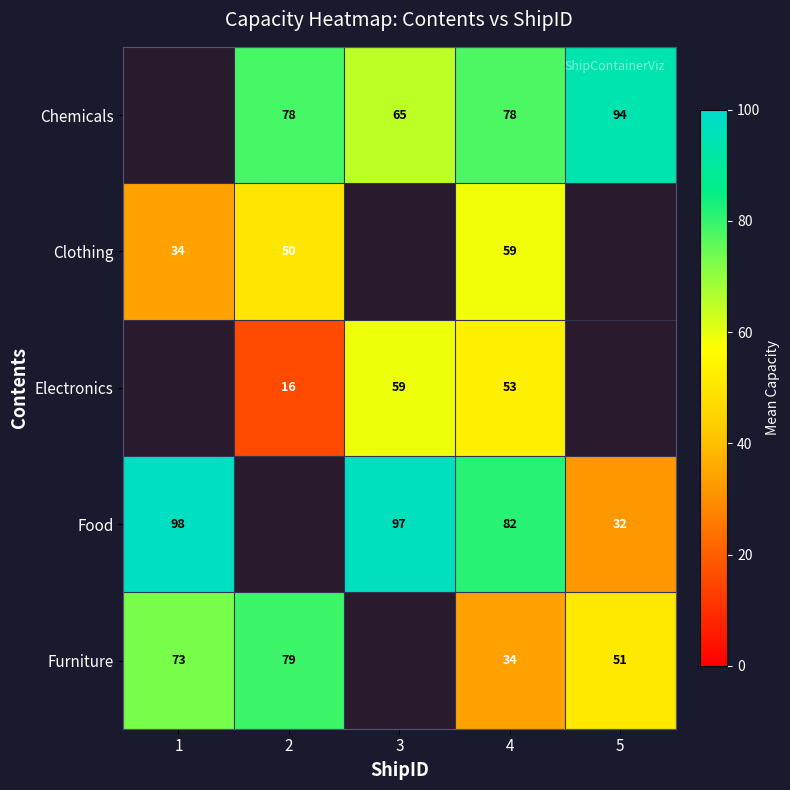

What is the sum of the Electronics values at 4 and 2?

69